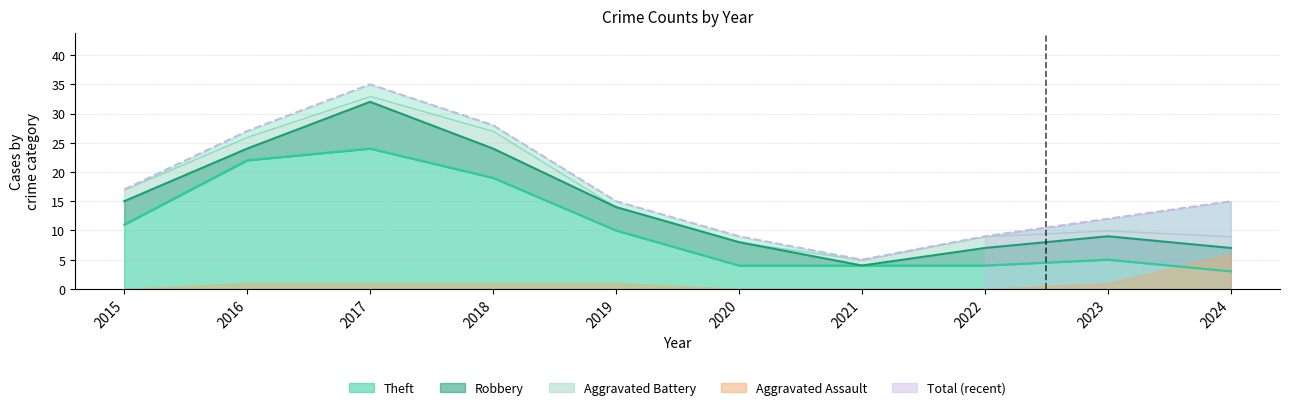

Is the value of Aggravated Battery at 2022 greater than the value of Aggravated Assault at 2018?

Yes